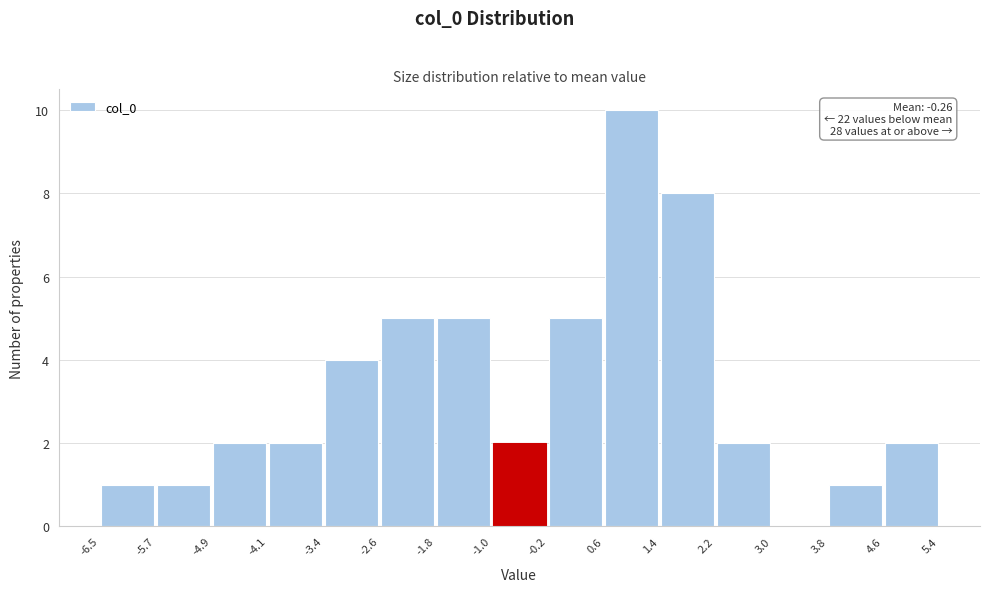

Which range on the x-axis has the tallest bar?

0.6 to 1.4